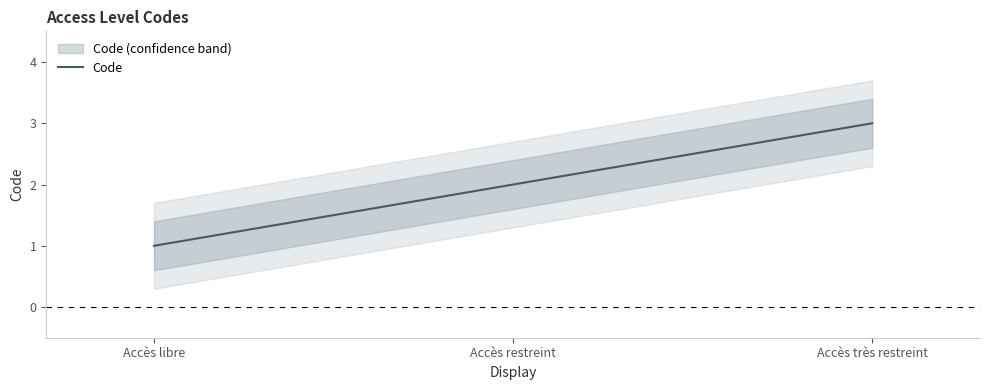

Count the number of data series in this chart.

1